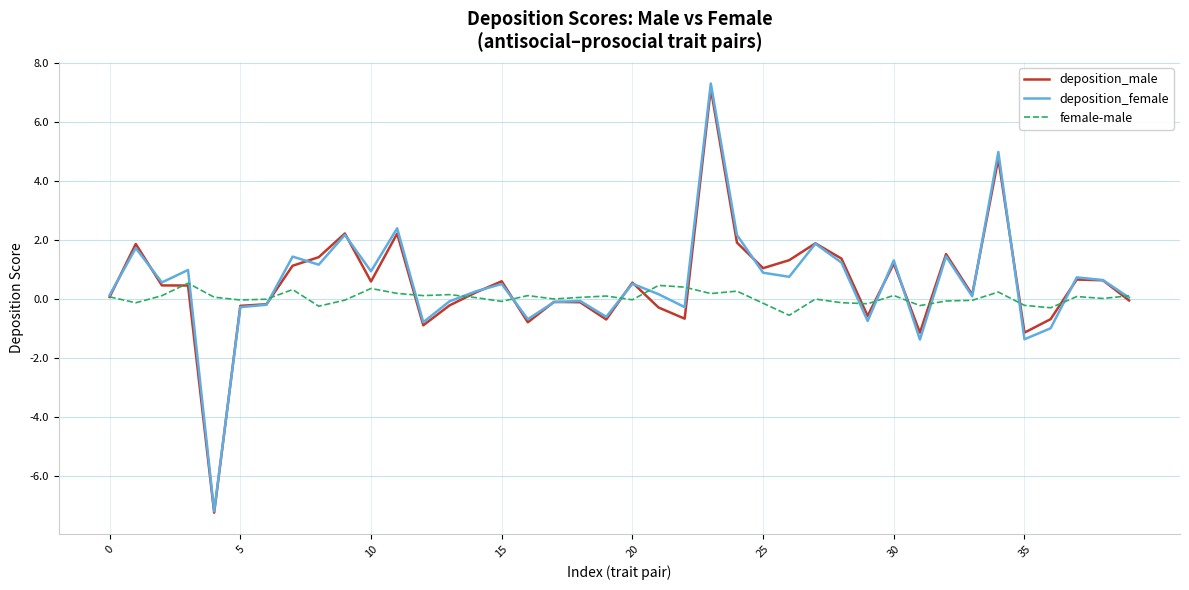

What is the greatest value displayed?

7.3